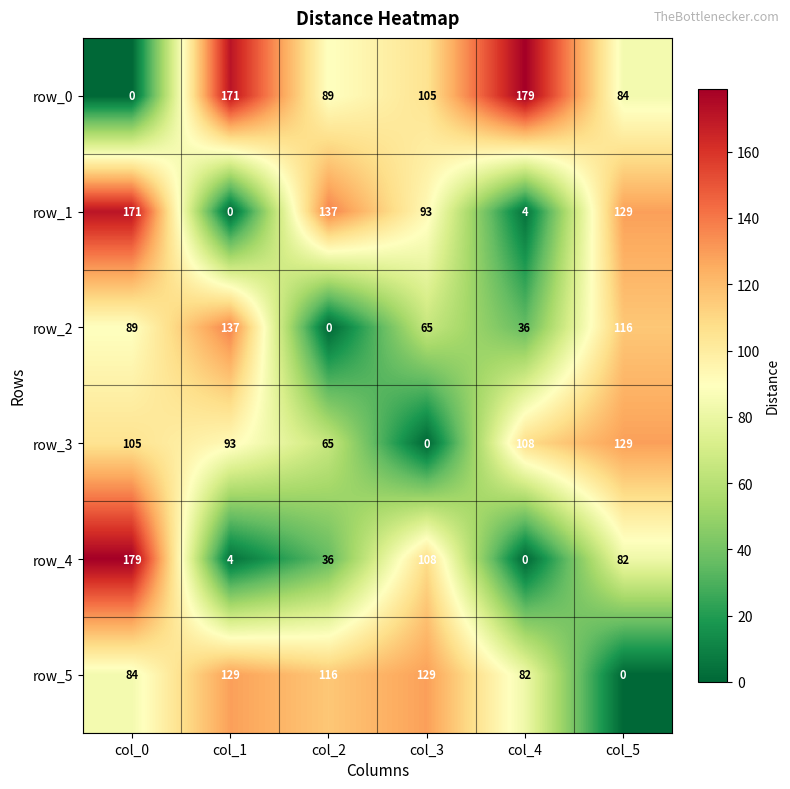

Reading left to right, transcribe all the data shown in this chart.

row_0: 0	171	89	105	179	84
row_1: 171	0	137	93	4	129
row_2: 89	137	0	65	36	116
row_3: 105	93	65	0	108	129
row_4: 179	4	36	108	0	82
row_5: 84	129	116	129	82	0